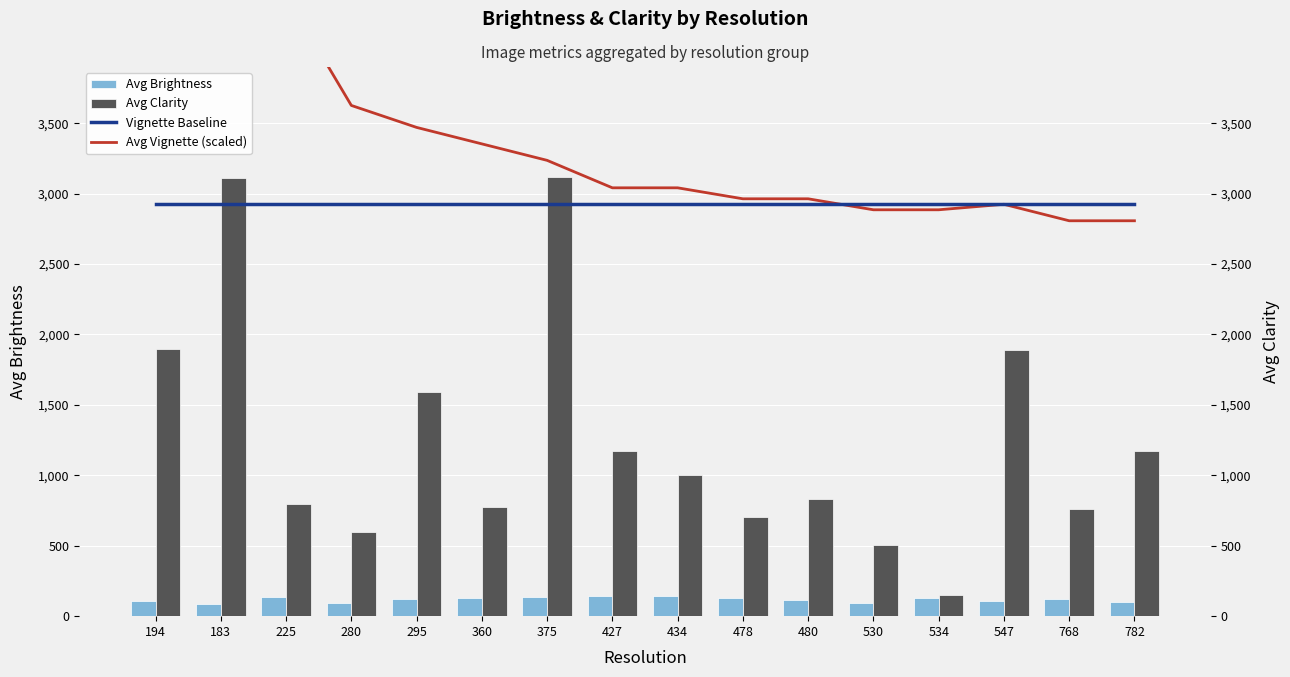

Which series has the largest range (max minus min)?

Avg Clarity